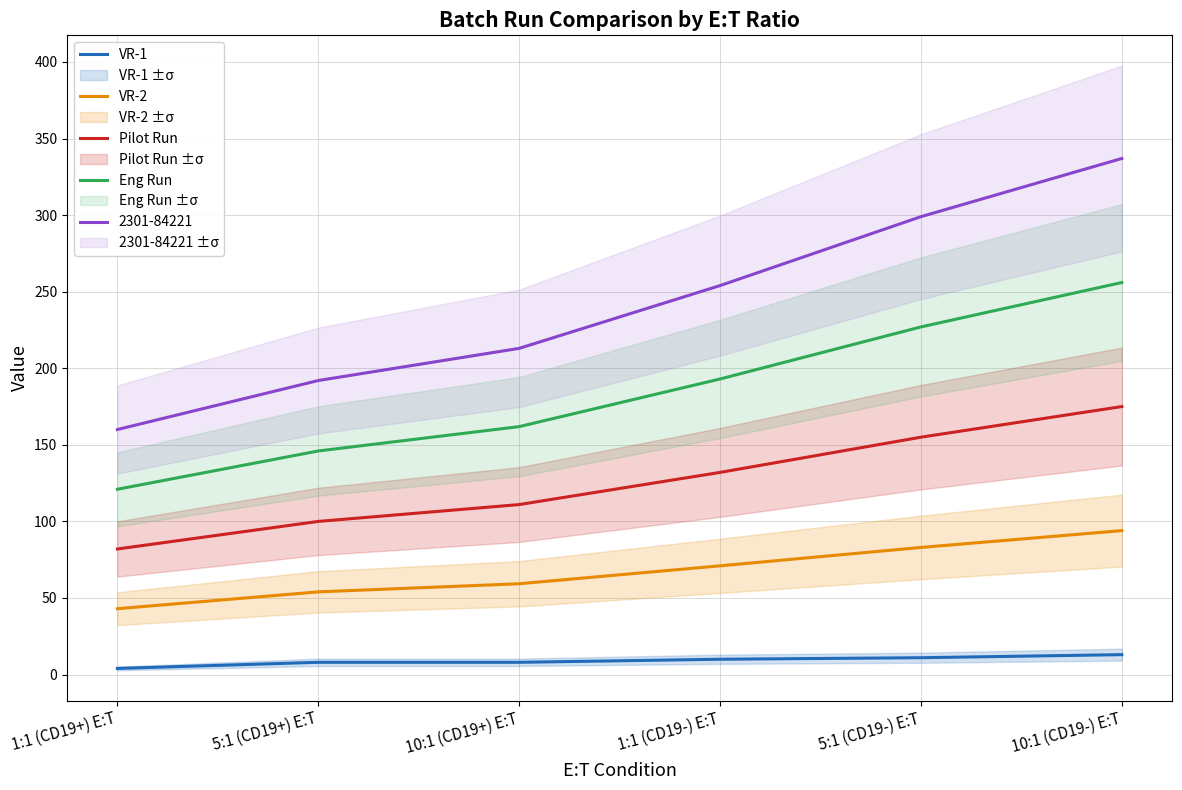

True or false: VR-2 has a value of 9.2 at 1:1 (CD19+) E:T.

False